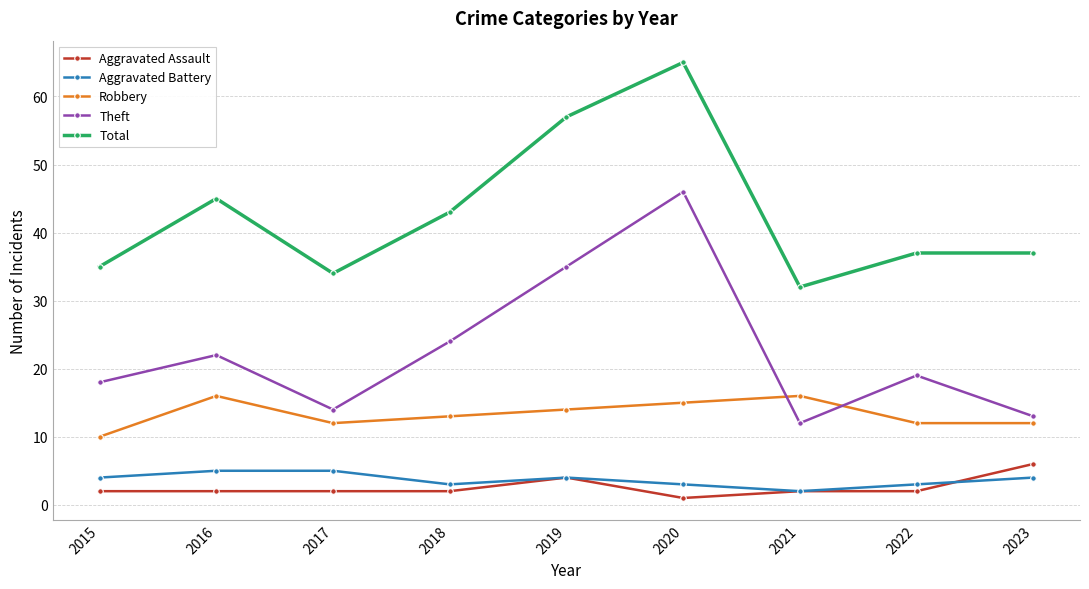

Which series has the largest range (max minus min)?

Theft